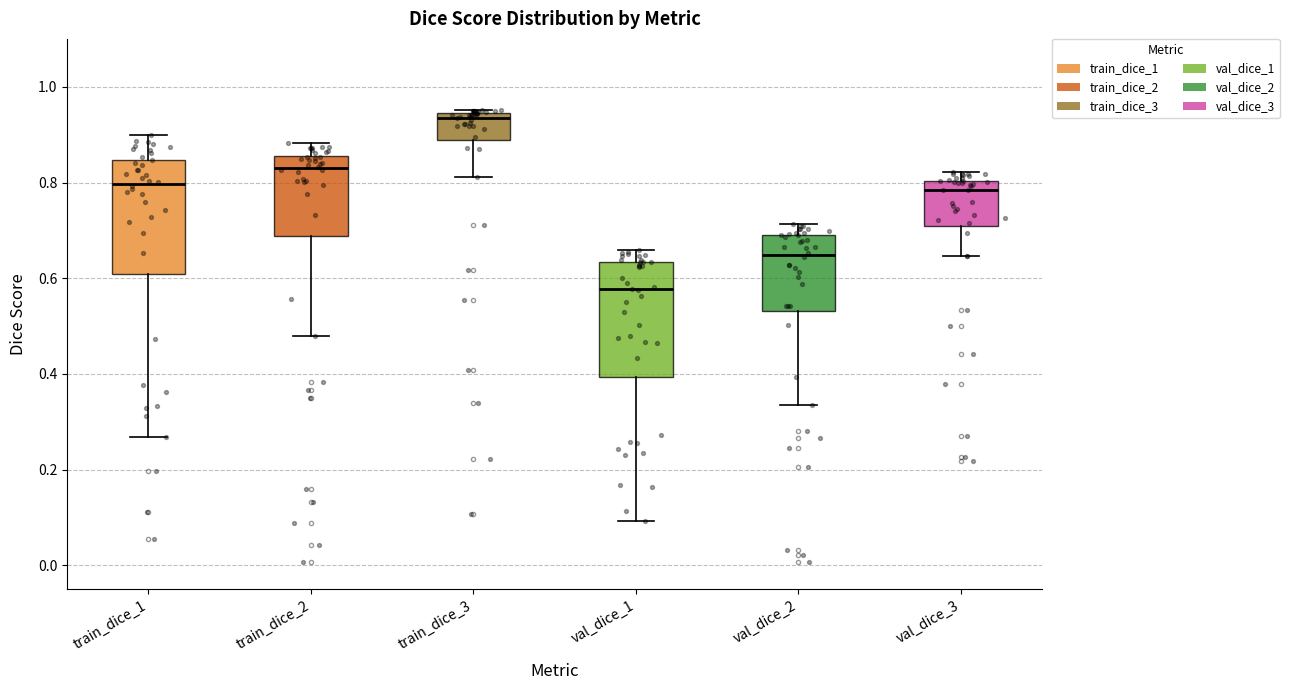

Reading left to right, transcribe this box plot: for each box, give where its median line is, the range the box spans, and where its two whiskers end, as read against the y-axis. The values are not printed on the chart, so give them approximately, as read against the axis.

train_dice_1: median 0.80, box 0.60 to 0.84, whiskers 0.26 to 0.90
train_dice_2: median 0.82, box 0.68 to 0.86, whiskers 0.48 to 0.88
train_dice_3: median 0.94 (just below the box's upper edge), box 0.88 to 0.94, whiskers 0.82 to 0.96
val_dice_1: median 0.58, box 0.40 to 0.64, whiskers 0.10 to 0.66
val_dice_2: median 0.64, box 0.54 to 0.70, whiskers 0.34 to 0.72
val_dice_3: median 0.78, box 0.72 to 0.80, whiskers 0.64 to 0.82